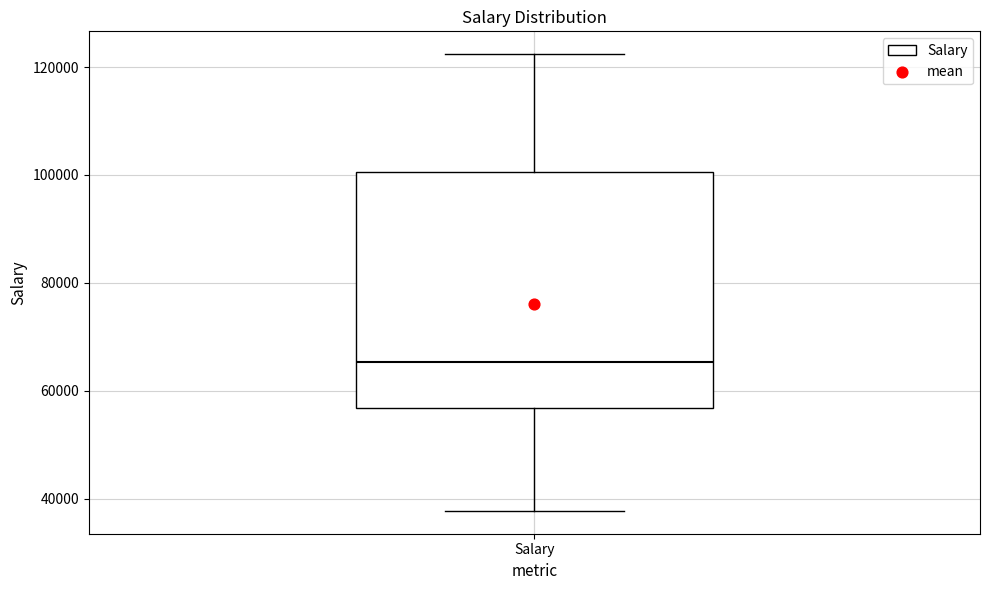

Transcribe this box plot: give where the median line is, the range the box spans, and where the two whiskers end, as read against the y-axis. The values are not printed on the chart, so give them approximately, as read against the axis.

median 66000, box 56000 to 100000, whiskers 38000 to 122000